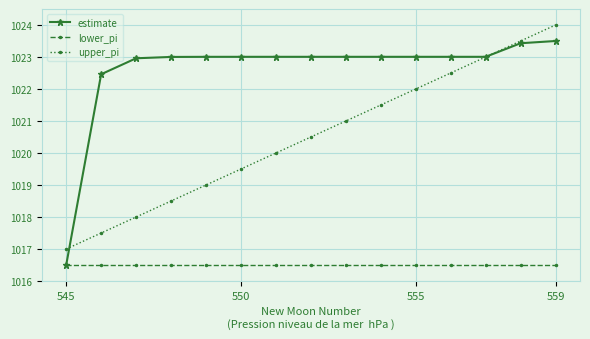

Rank the series by their maximum value, from lowest to highest.

lower_pi, estimate, upper_pi